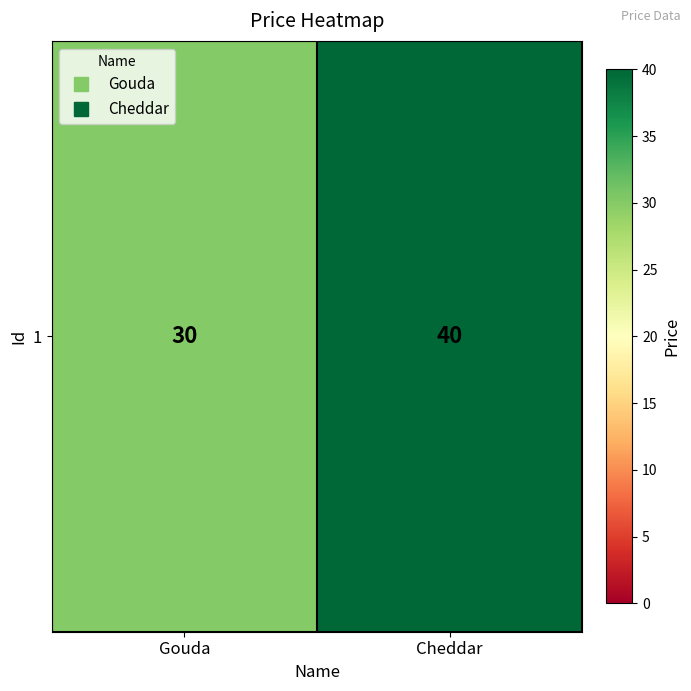

Reading right to left, what are all the values shown in this chart?

40	30